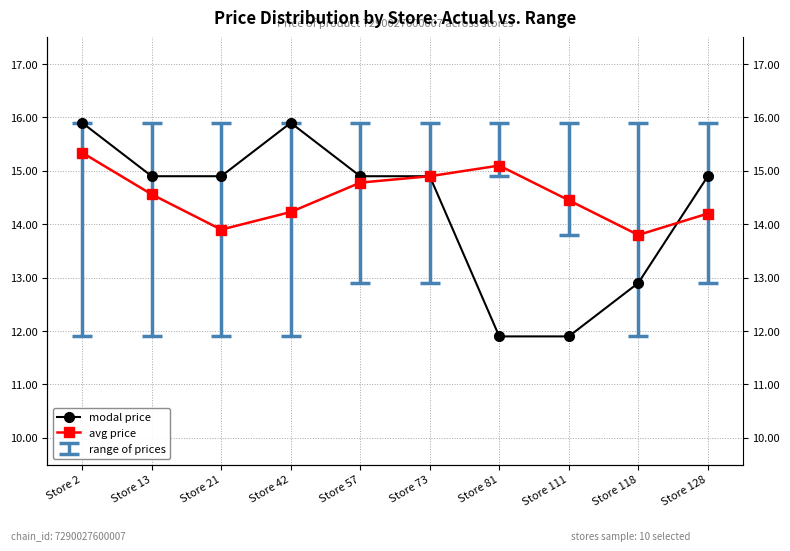

What is the difference between the highest and lowest values at Store 2?

0.6